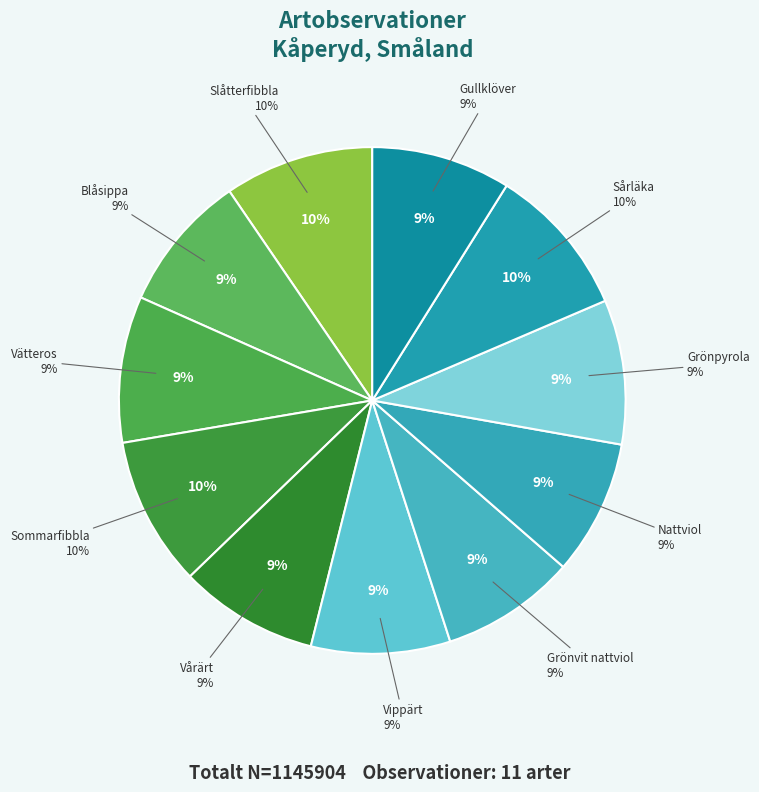

Is it true that Blåsippa is 1% of the pie?

False